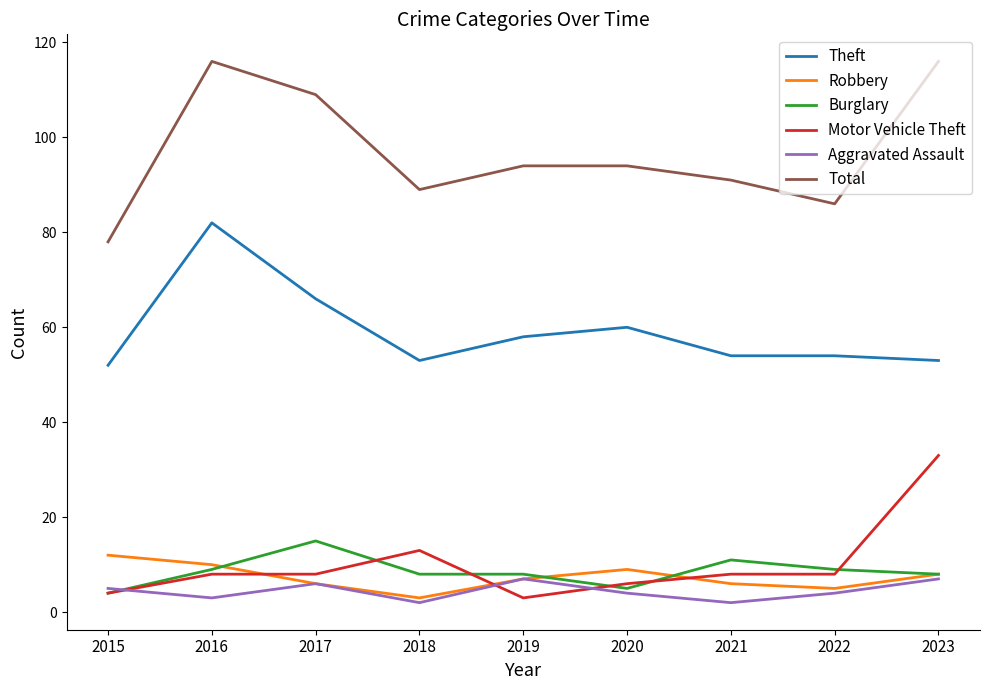

What is the sum of the Aggravated Assault values at 2021 and 2019?

9